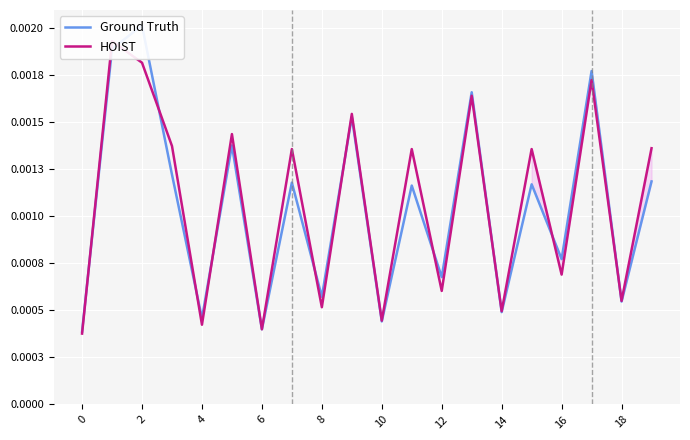

Count the number of data series in this chart.

2